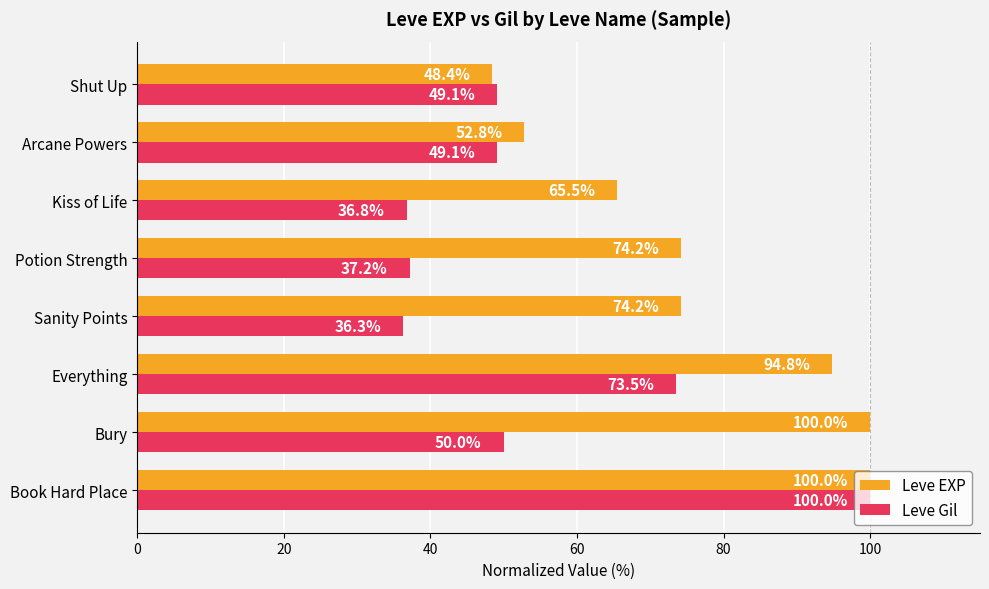

What is the difference between the maximum and minimum values in the Leve EXP series?

51.6